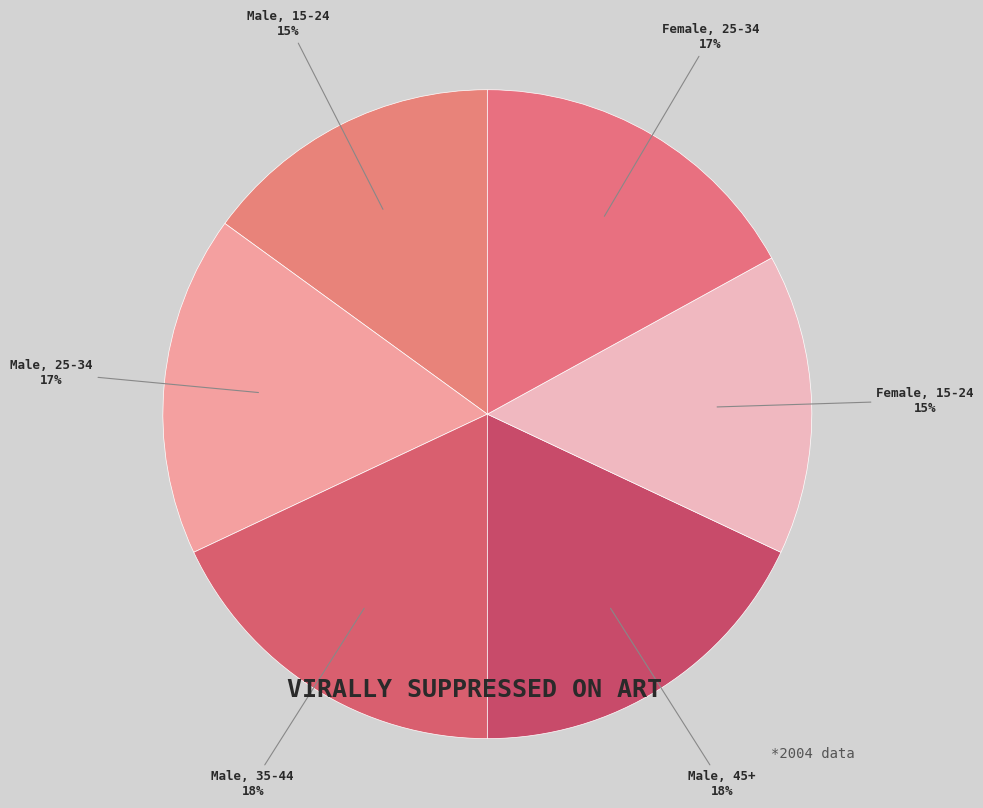

Do Female, 25-34 and Female, 15-24 together represent more than half of the pie?

No